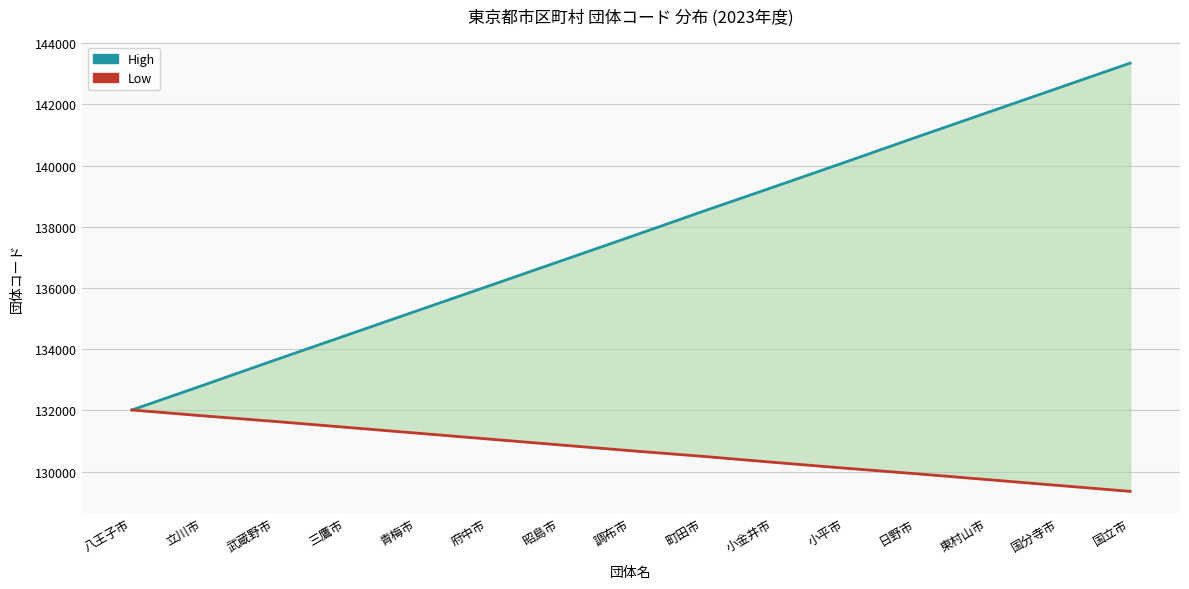

Is the value of Low at 立川市 greater than the value of High at 府中市?

No